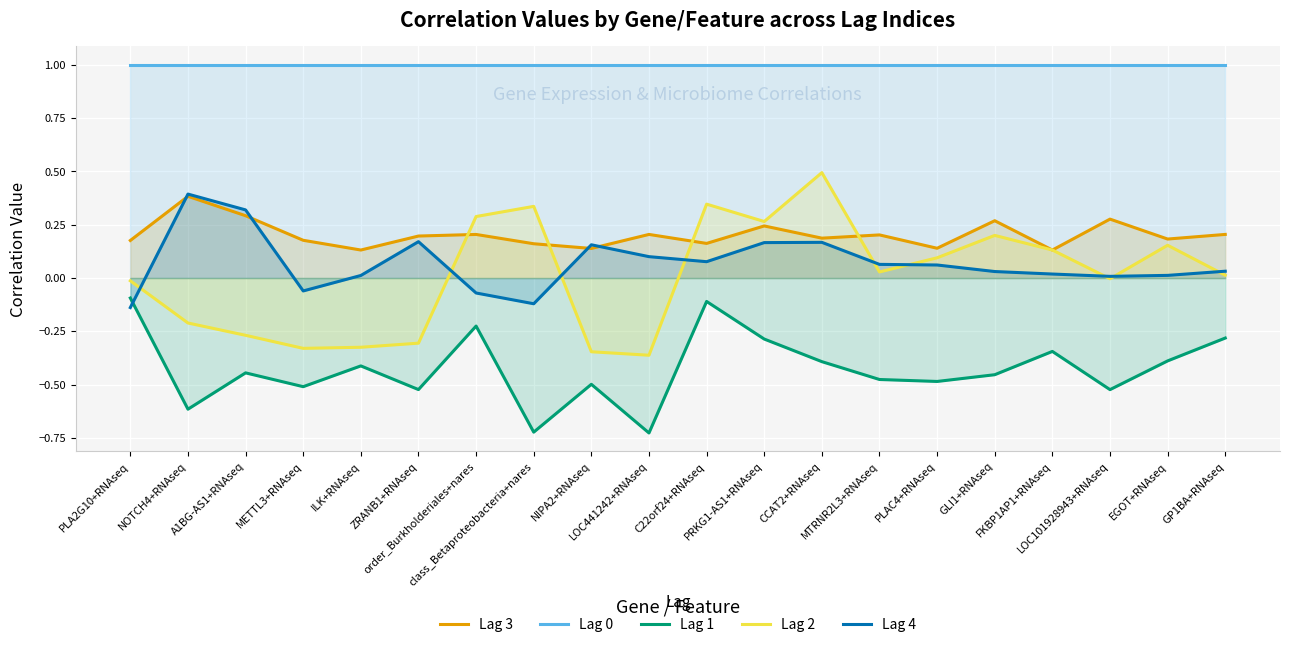

True or false: Lag 1 has more than 0 points higher than both neighbors.

True